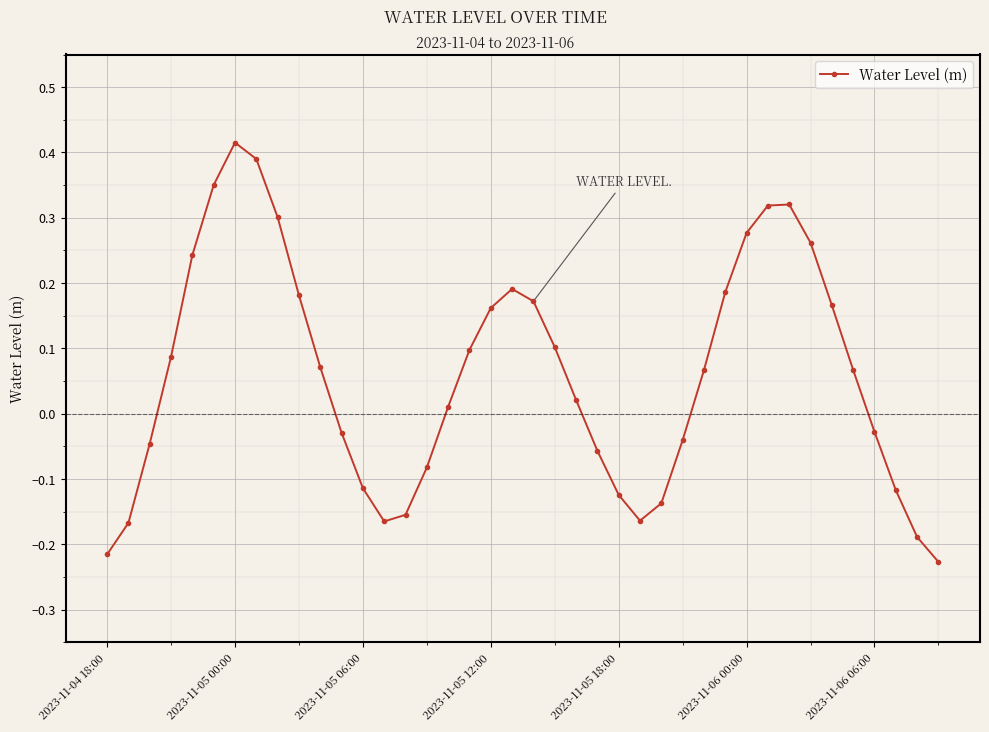

What is the difference between the maximum and minimum values?

0.6